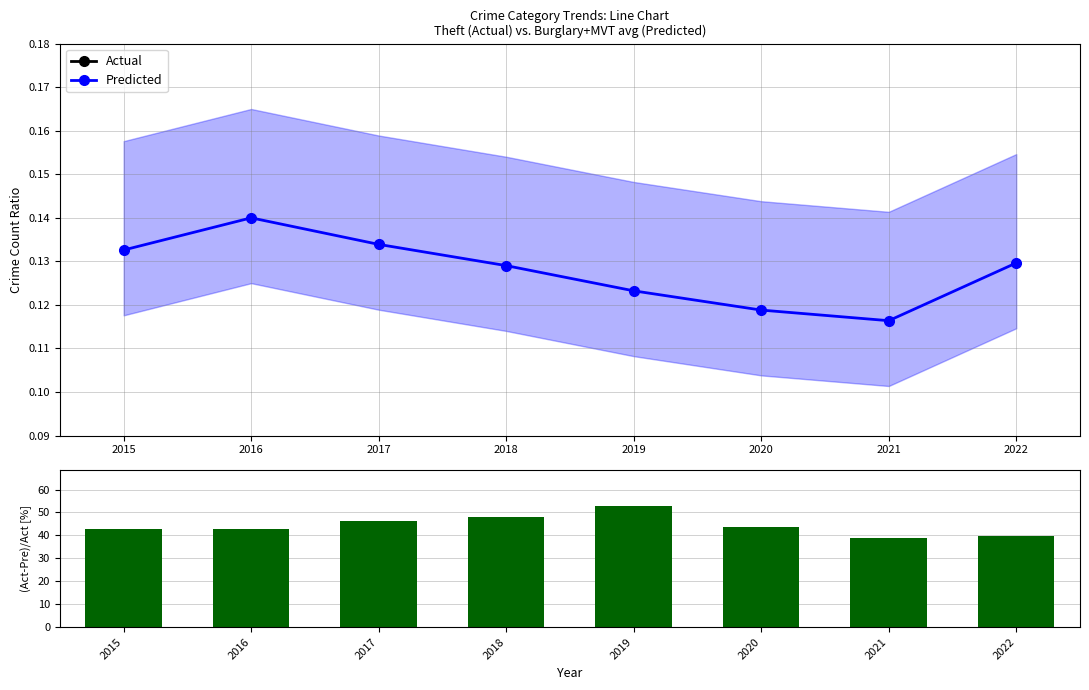

How many Predicted values are between 0 and 1?

8